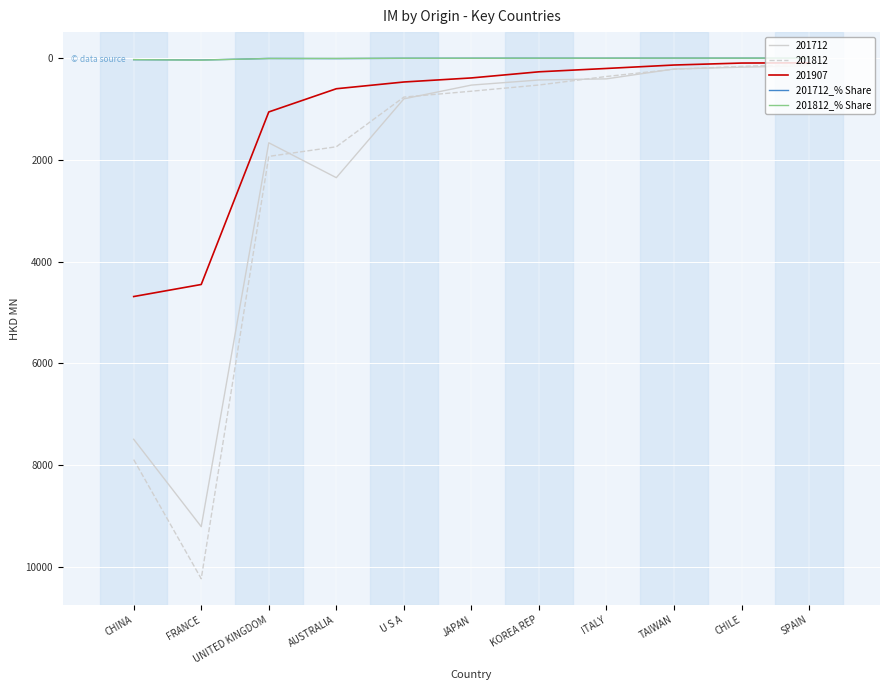

At which category is the sum across all series the highest?

FRANCE